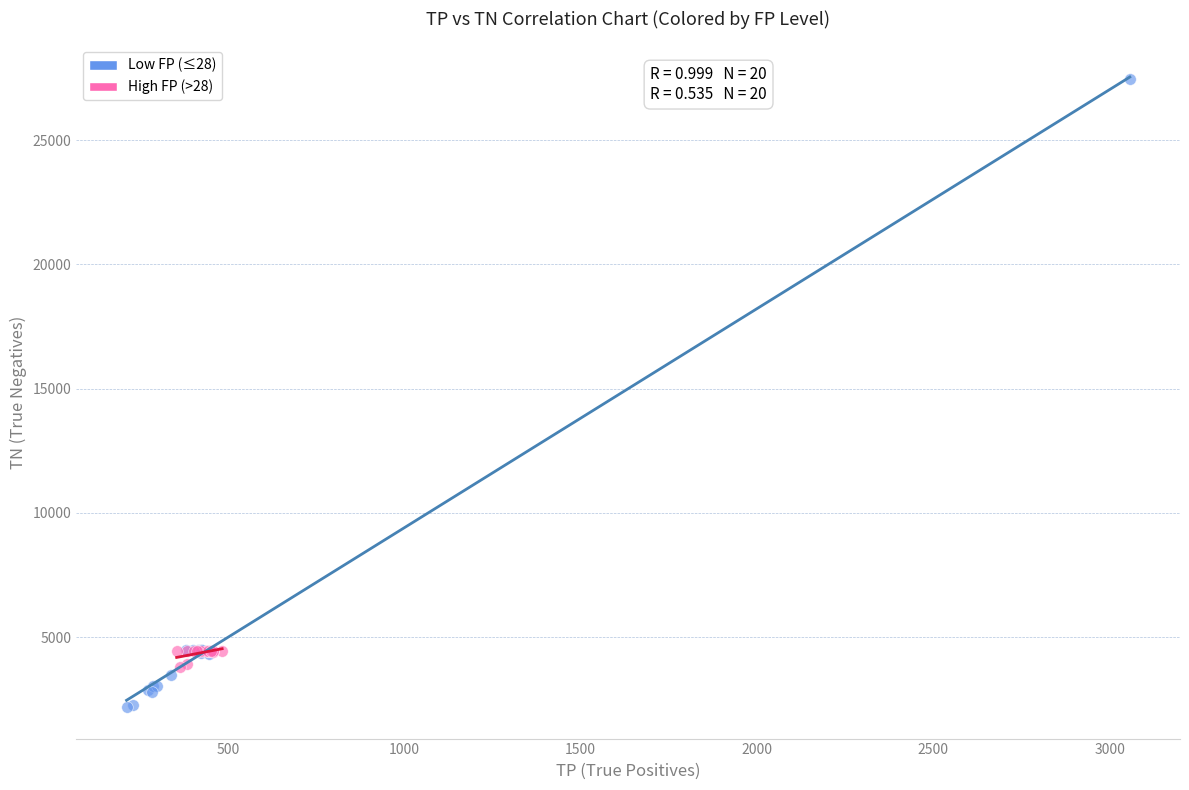

What are all the series names shown in the legend?

Low FP (≤28), High FP (>28)